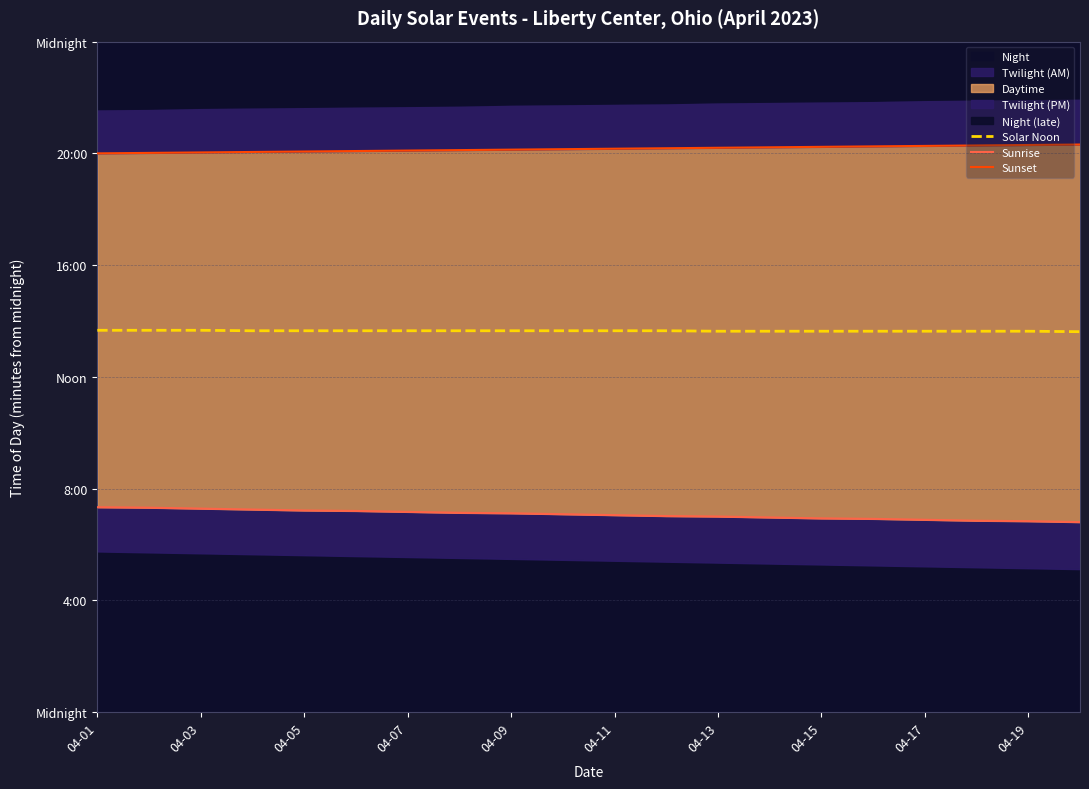

What is the difference between the highest and lowest values at 04-07?

776